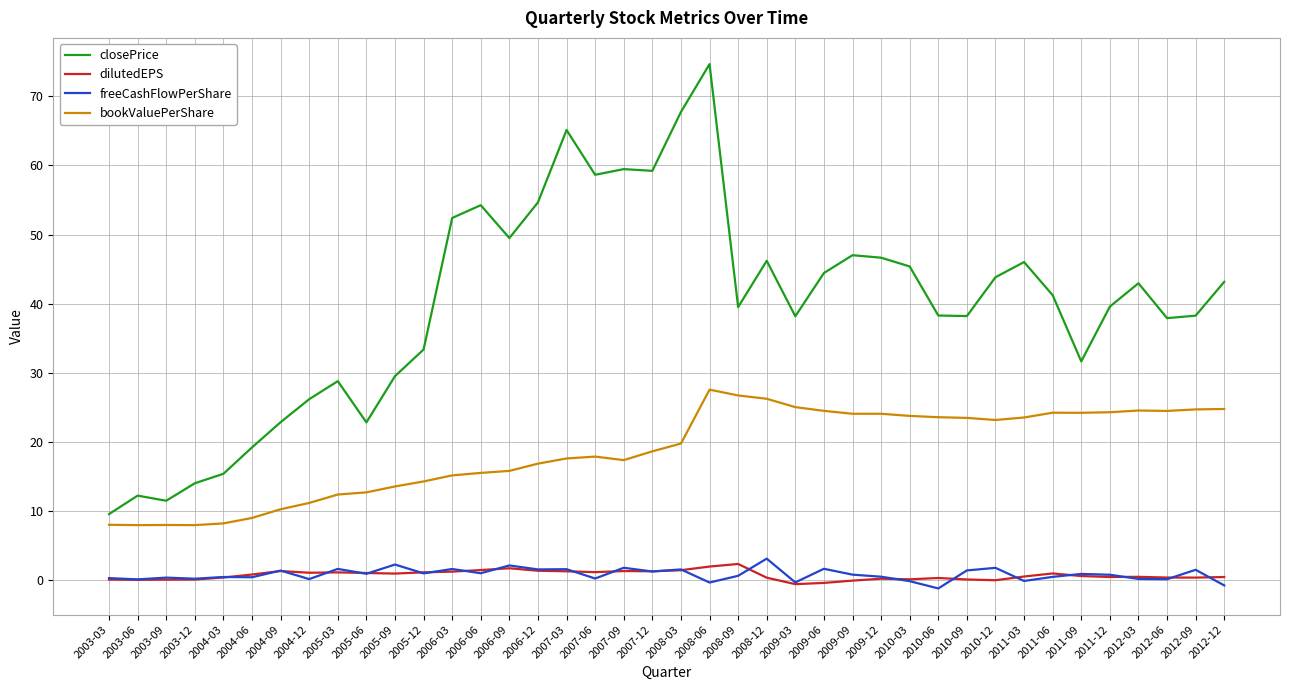

The closePrice series shows 18.3 at 2003-06. True or false?

False